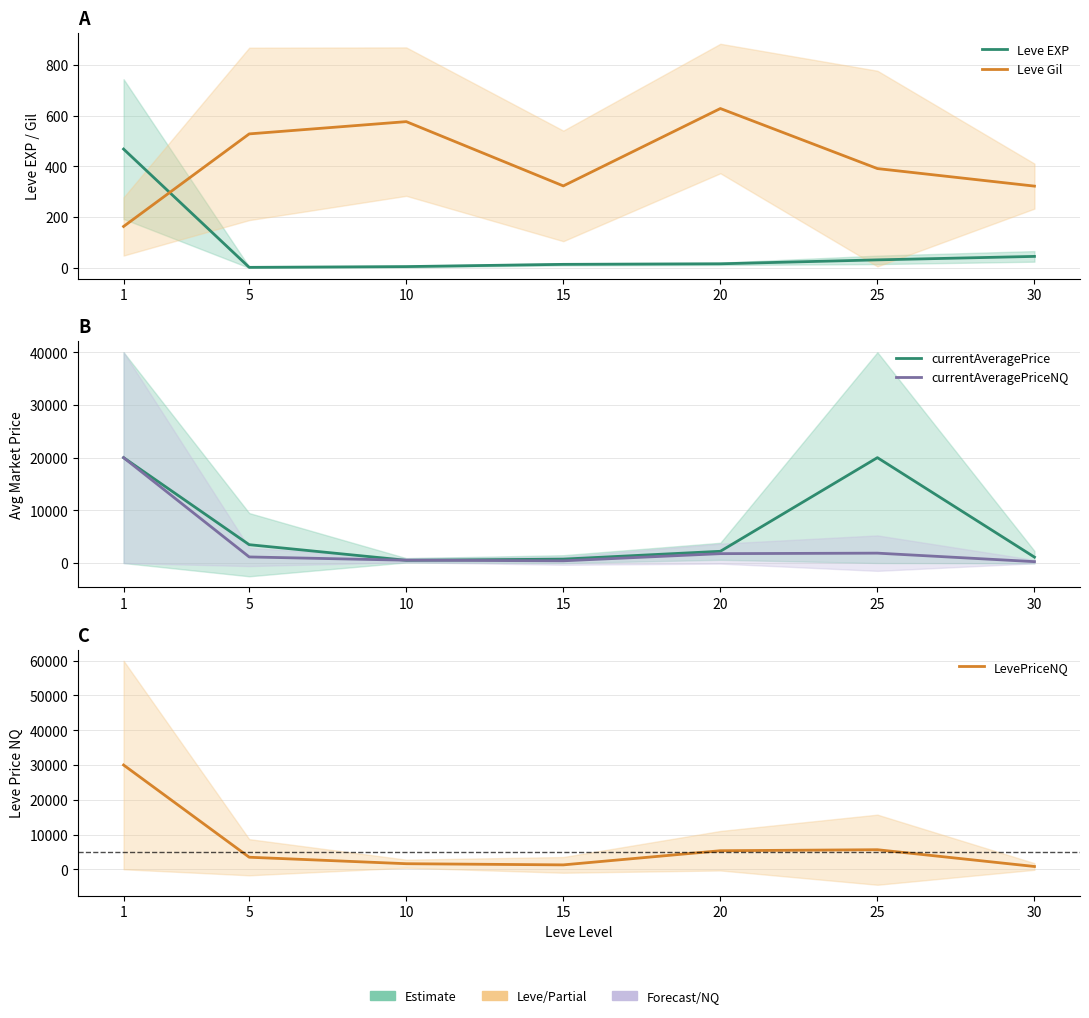

Is it true that Leve Gil equals 183.8 at 30?

False